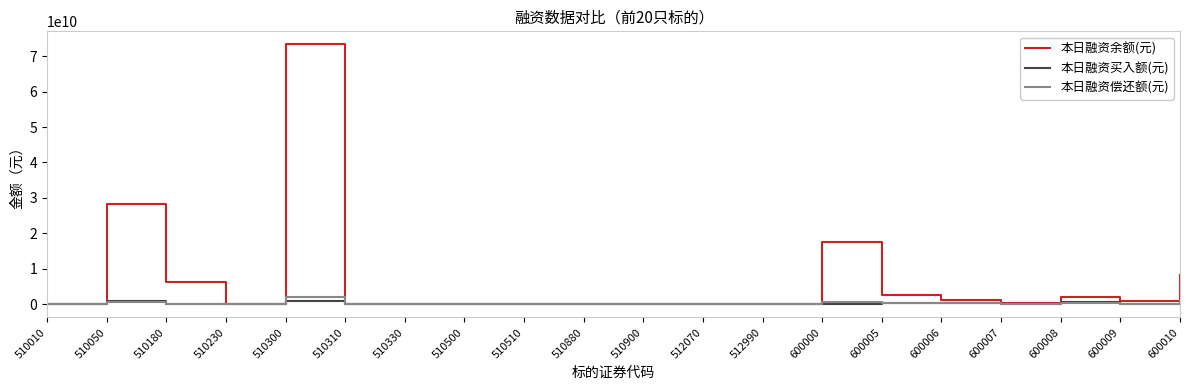

How many categories are shown in the chart?

20